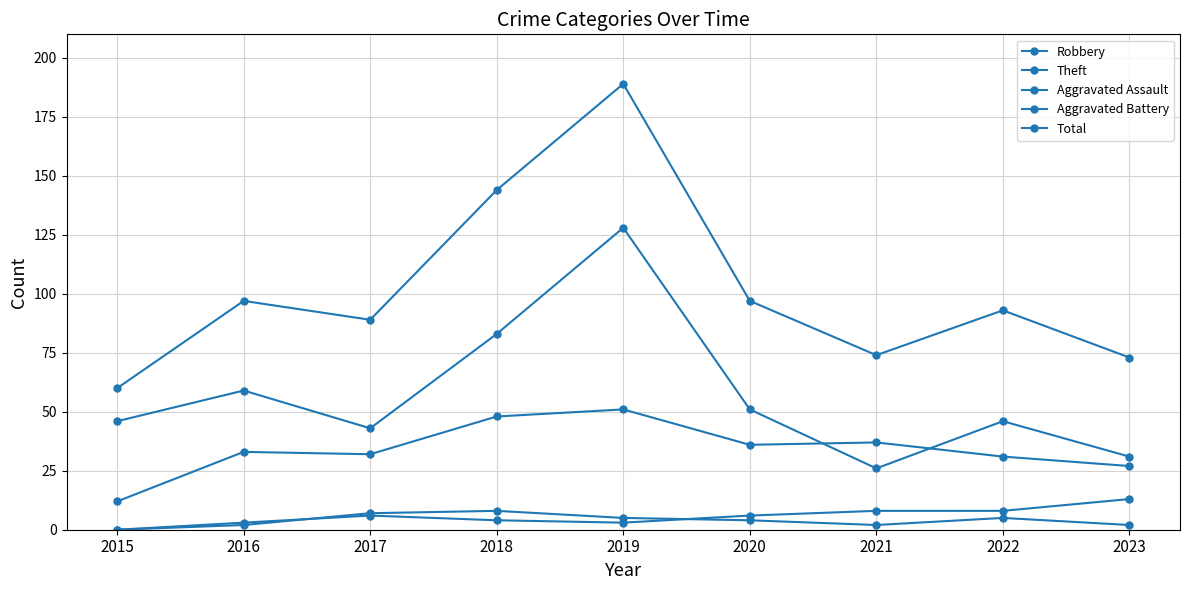

How many interior local peaks does the Theft series have?

3